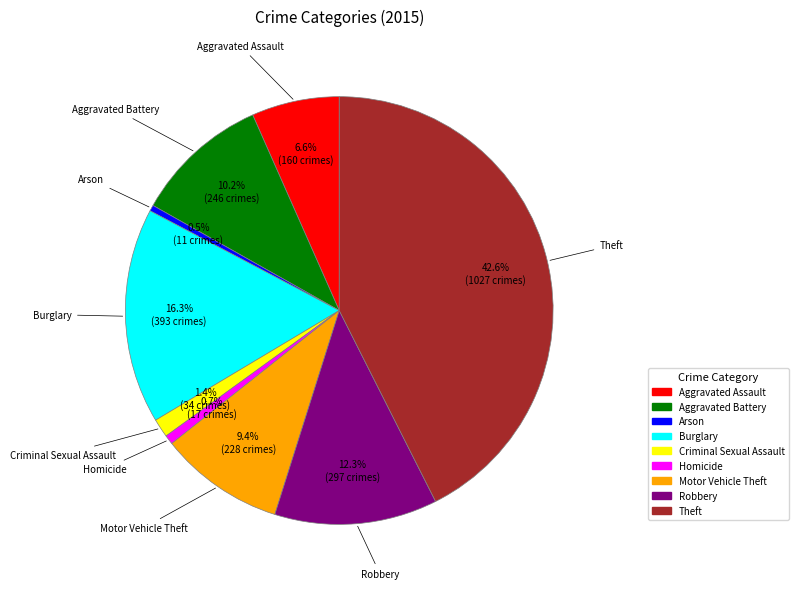

What is the largest slice in the pie chart?

Theft